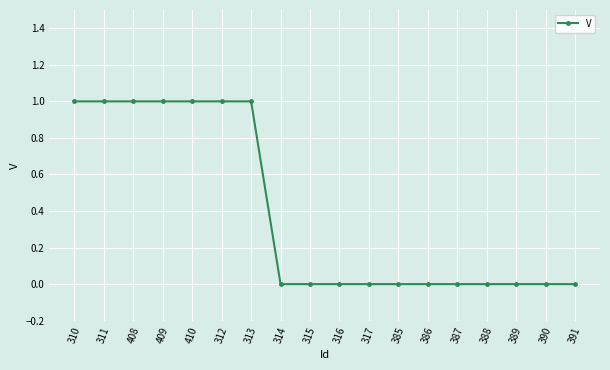

Reading left to right, transcribe all the data shown in this chart.

1	1	1	1	1	1	1	0	0	0	0	0	0	0	0	0	0	0